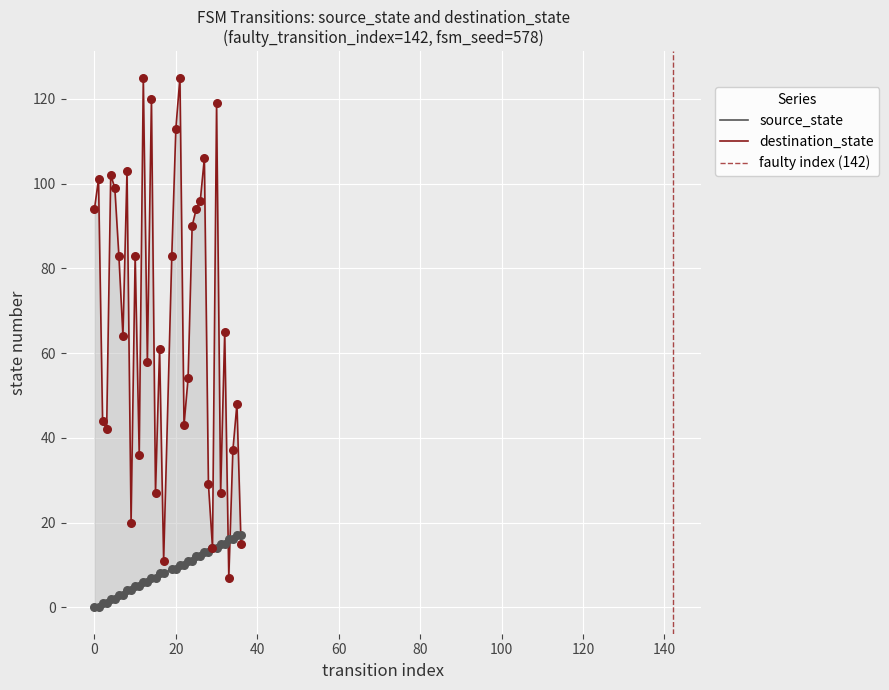

Is the value of source_state at 17 greater than the value of destination_state at 21?

No